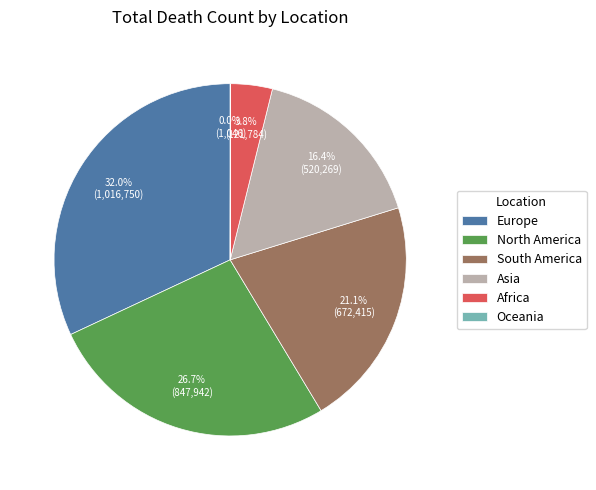

What is the largest slice in the pie chart?

Europe